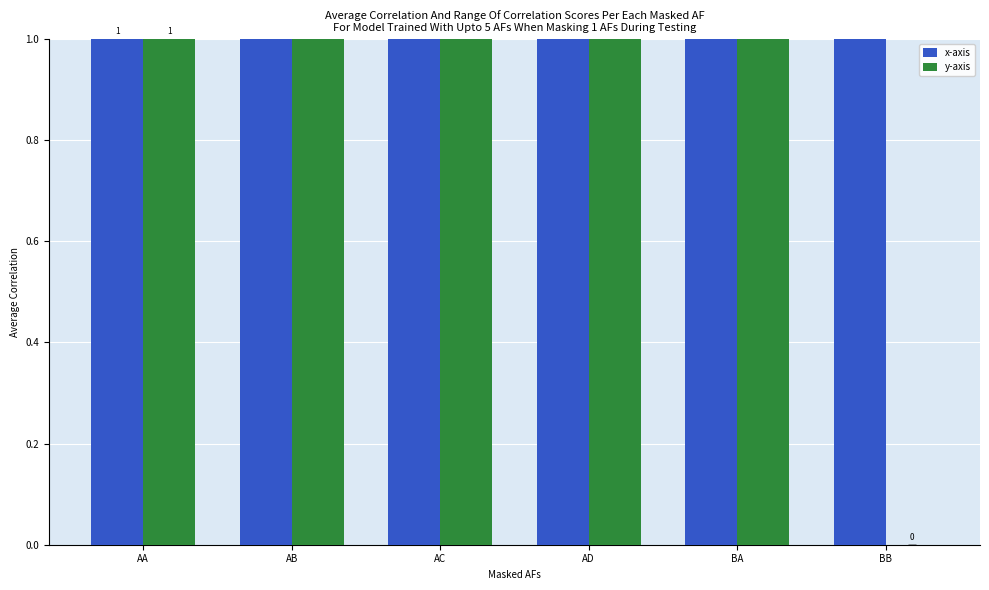

What is the label of the 3rd bar from the left?

AC